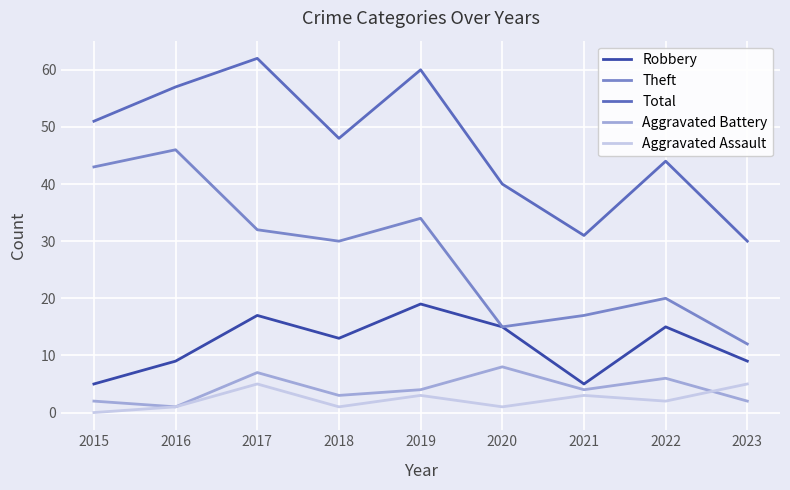

True or false: Robbery has a value of 5 at 2021.

True